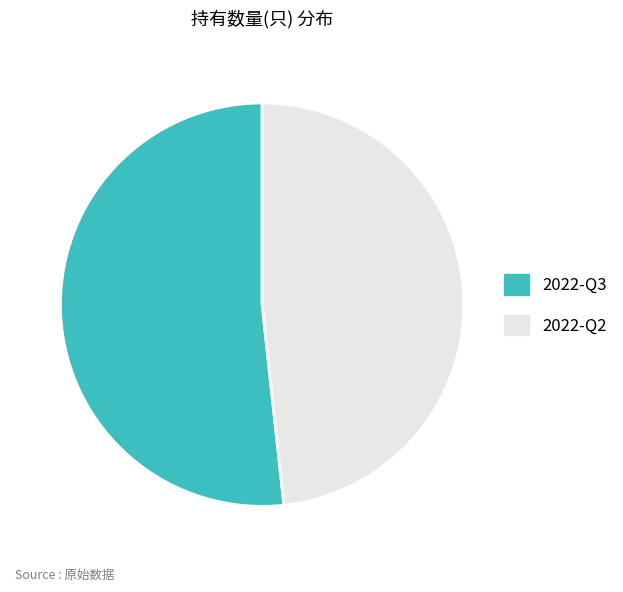

Does any single category account for the majority?

Yes